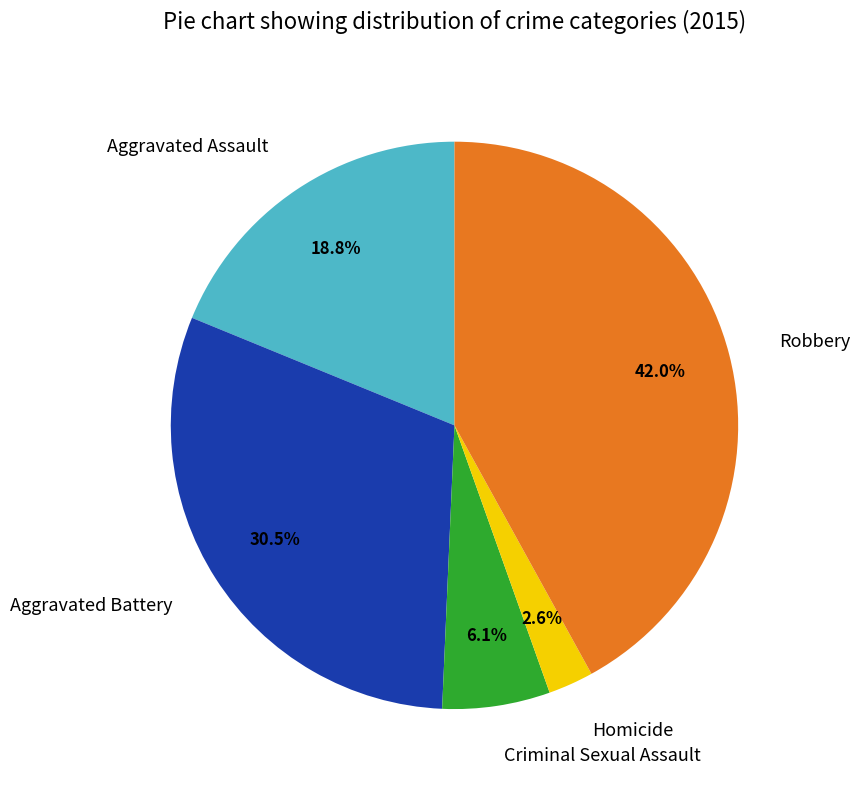

Rank the categories by value from highest to lowest.

Robbery, Aggravated Battery, Aggravated Assault, Criminal Sexual Assault, Homicide